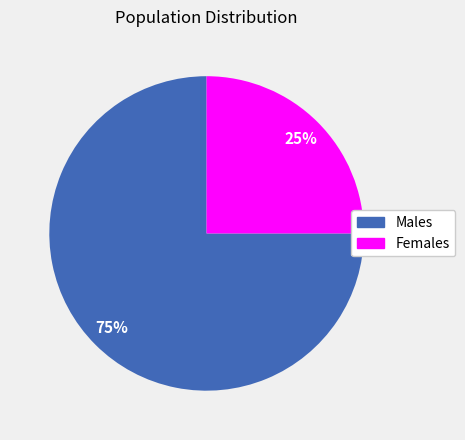

Is there a majority slice in this chart?

Yes